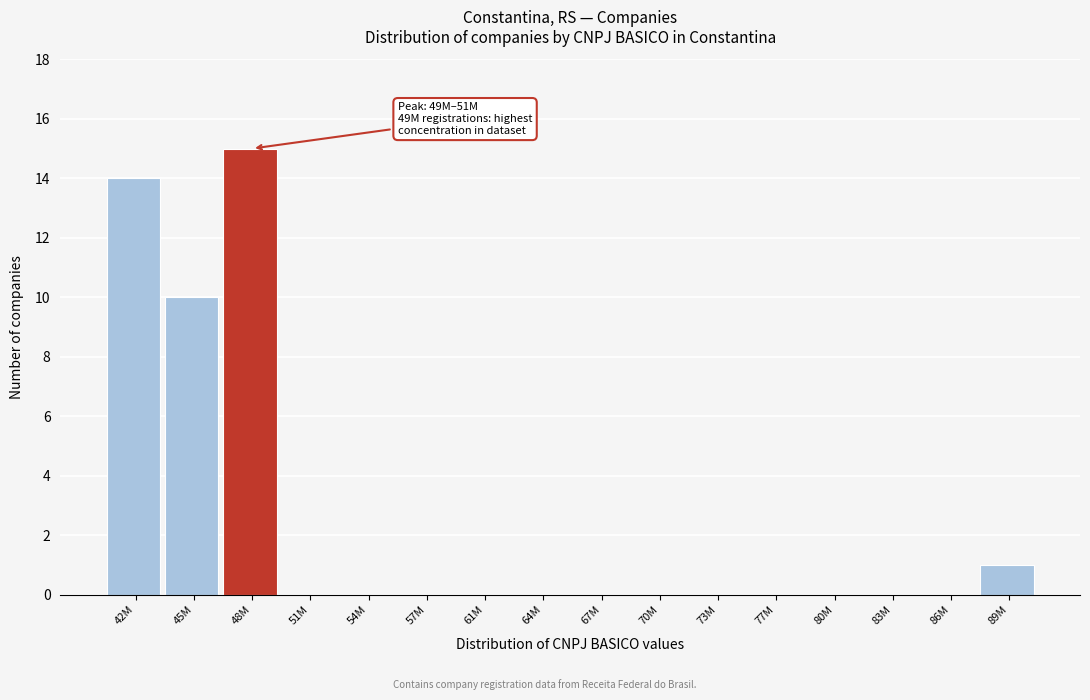

Reading left to right, what are all the values shown in this chart?

42M=14	45M=10	48M=15	51M=0	54M=0	57M=0	61M=0	64M=0	67M=0	70M=0	73M=0	77M=0	80M=0	83M=0	86M=0	89M=1